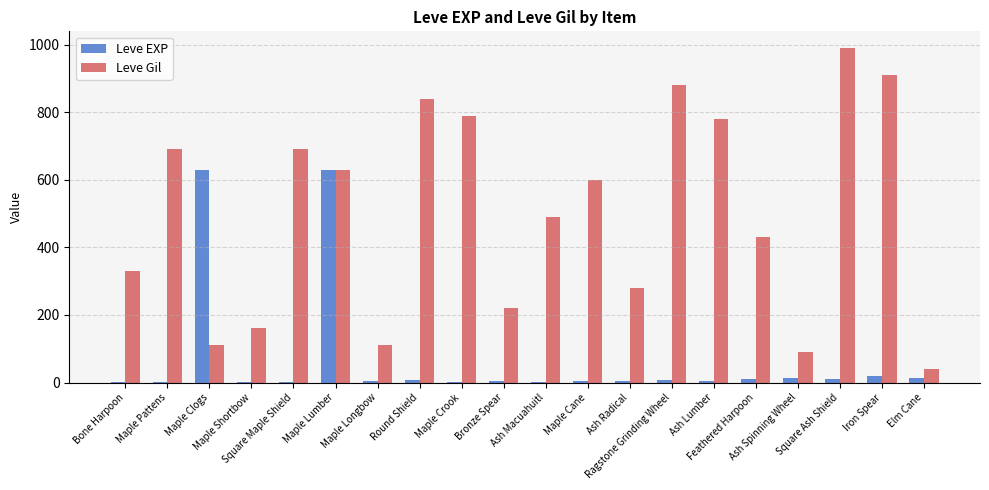

What is the maximum value for Leve EXP?

630